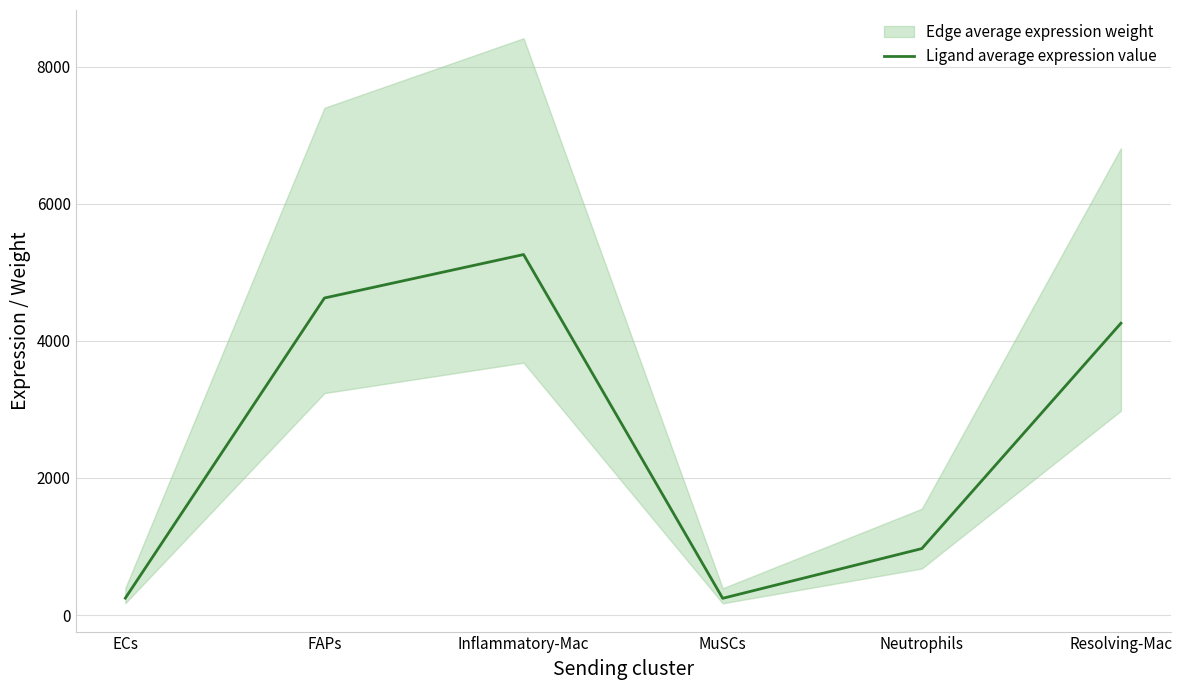

What is the change in value from MuSCs to Neutrophils?

+725.3